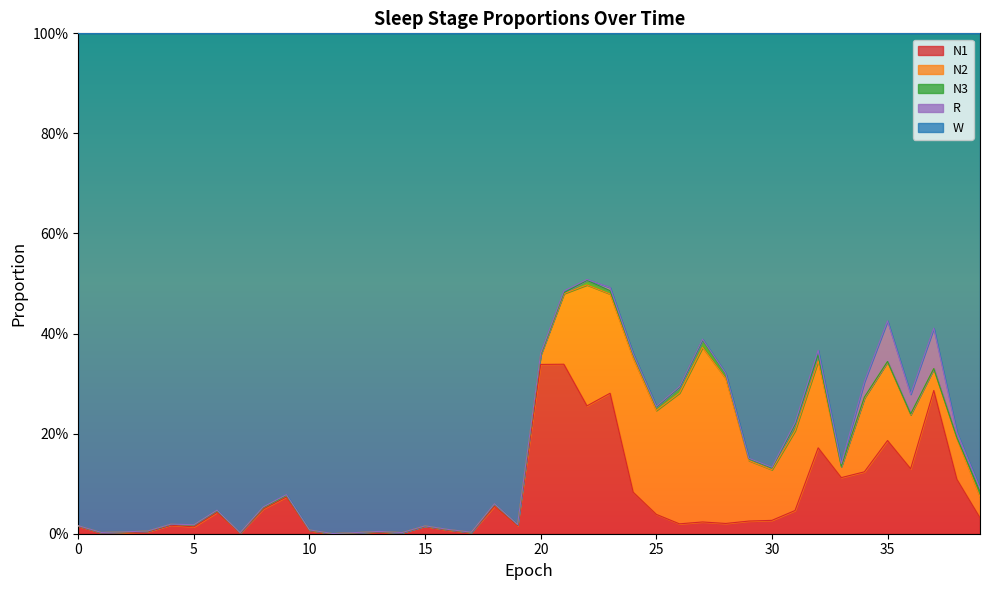

Is it true that W equals 0.1 at 21?

False